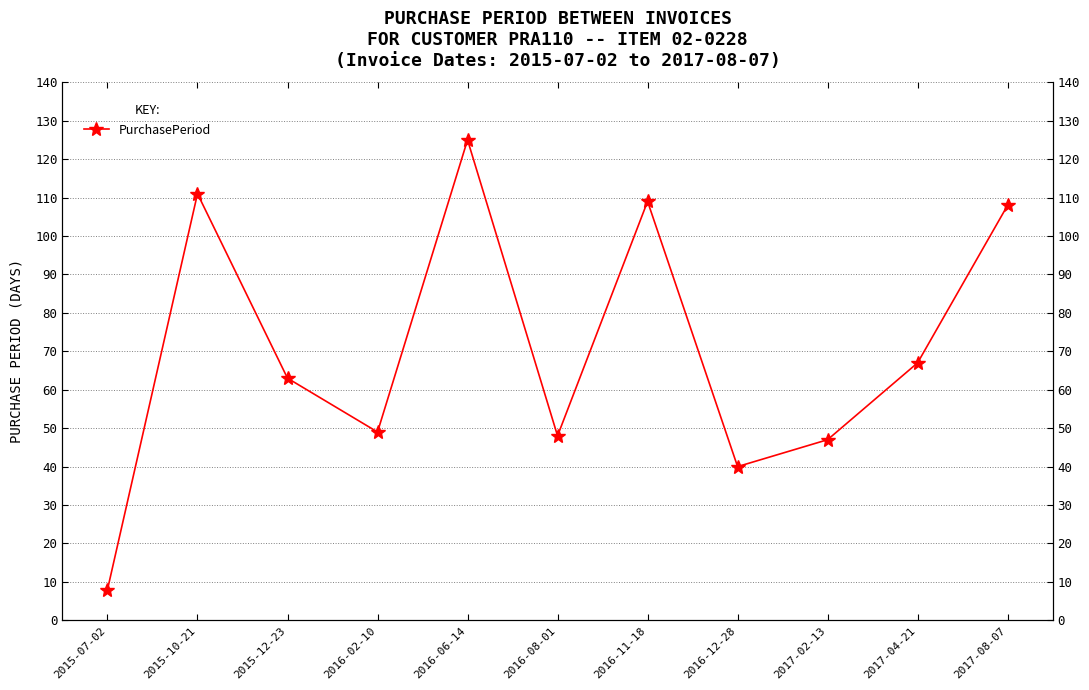

What is the difference between the maximum and second lowest values?

85